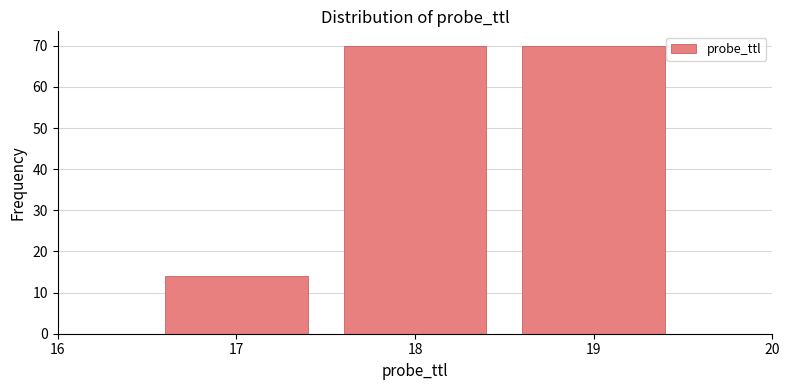

Reading left to right, transcribe all the data shown in this chart.

14	70	70